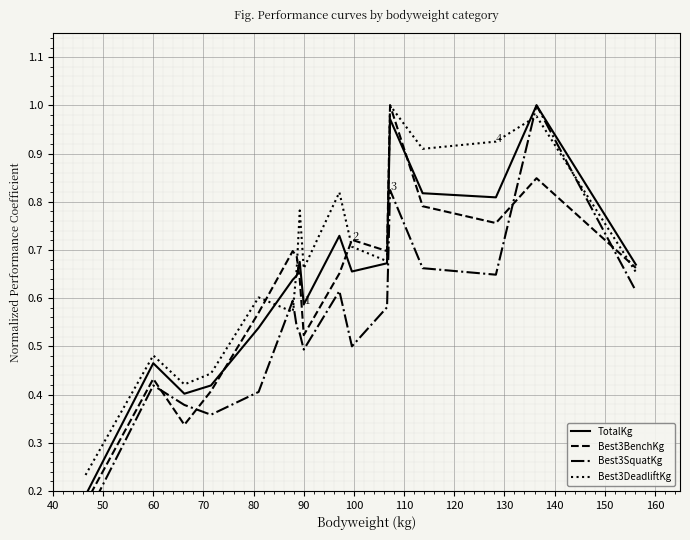

How many Best3BenchKg values are between 0 and 1?

17